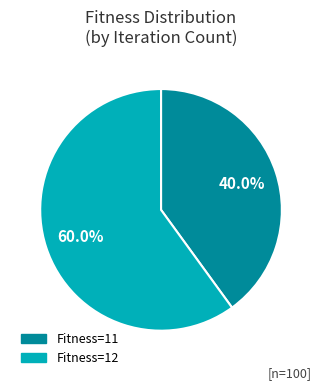

What is the ratio of the value at Fitness=12 to the value at Fitness=11?

1.5